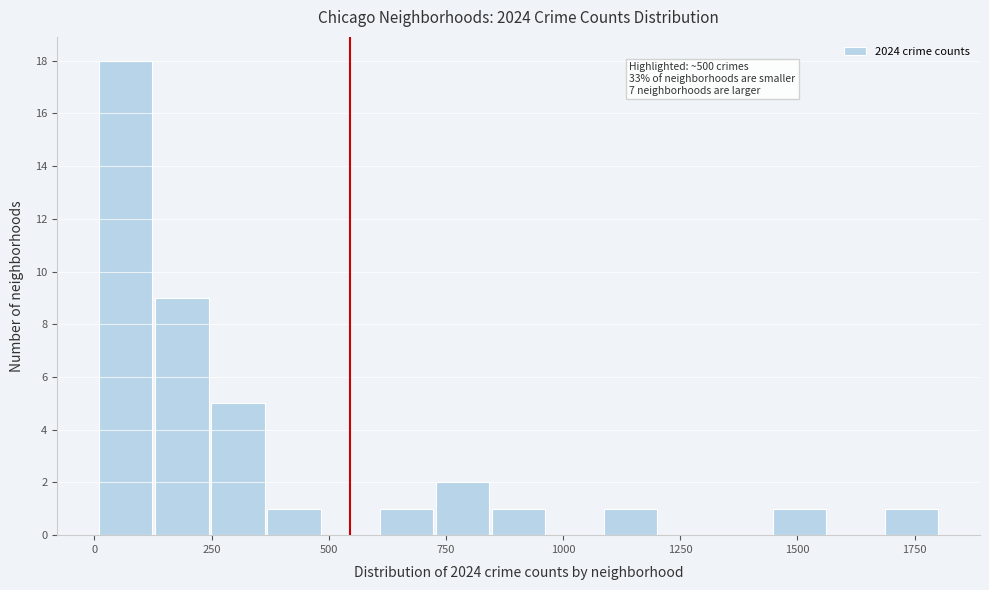

Read against the x-axis, roughly where is the centre of the tallest bar?

50